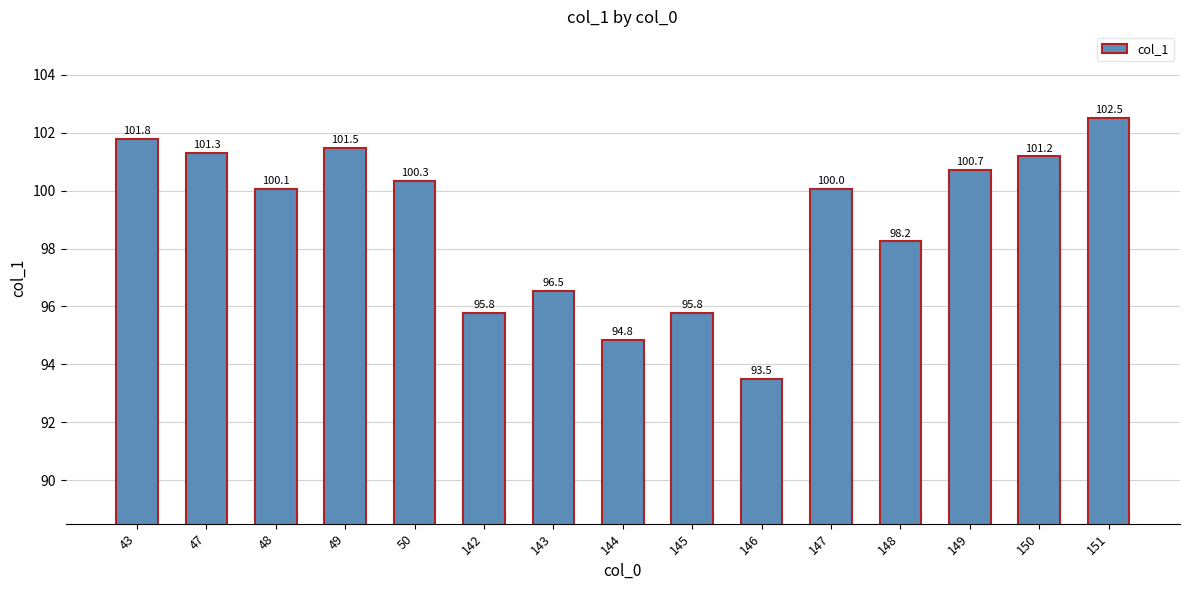

What is the difference between the values at 148 and 48?

1.8